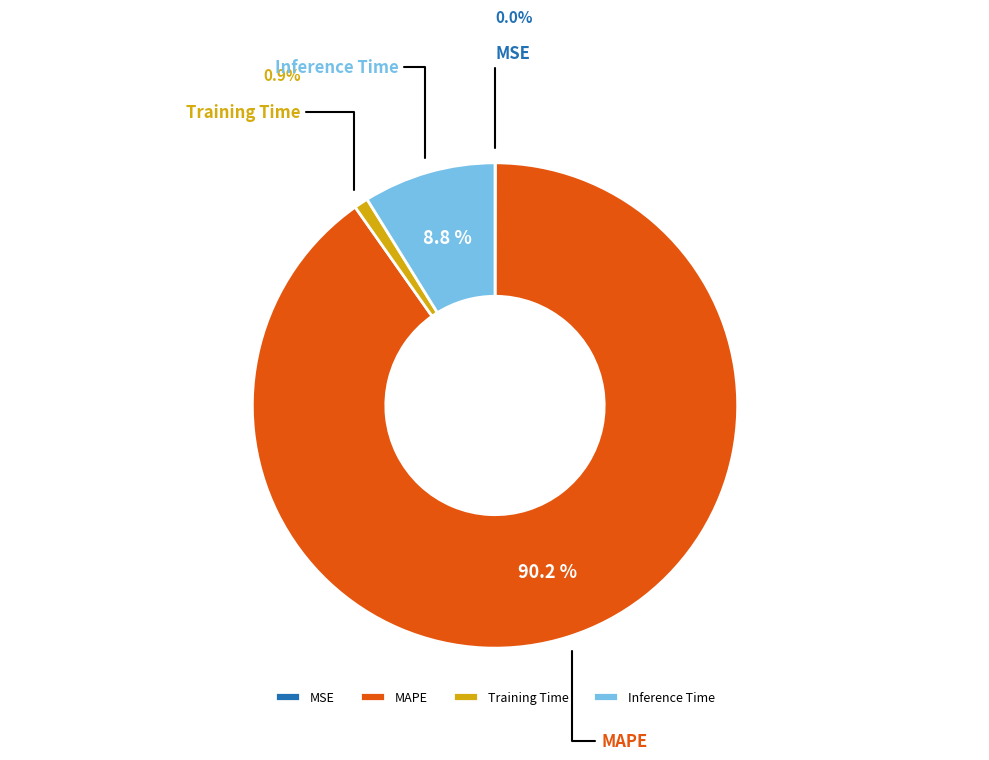

To the nearest percent, what percentage of the pie is Inference Time?

9%